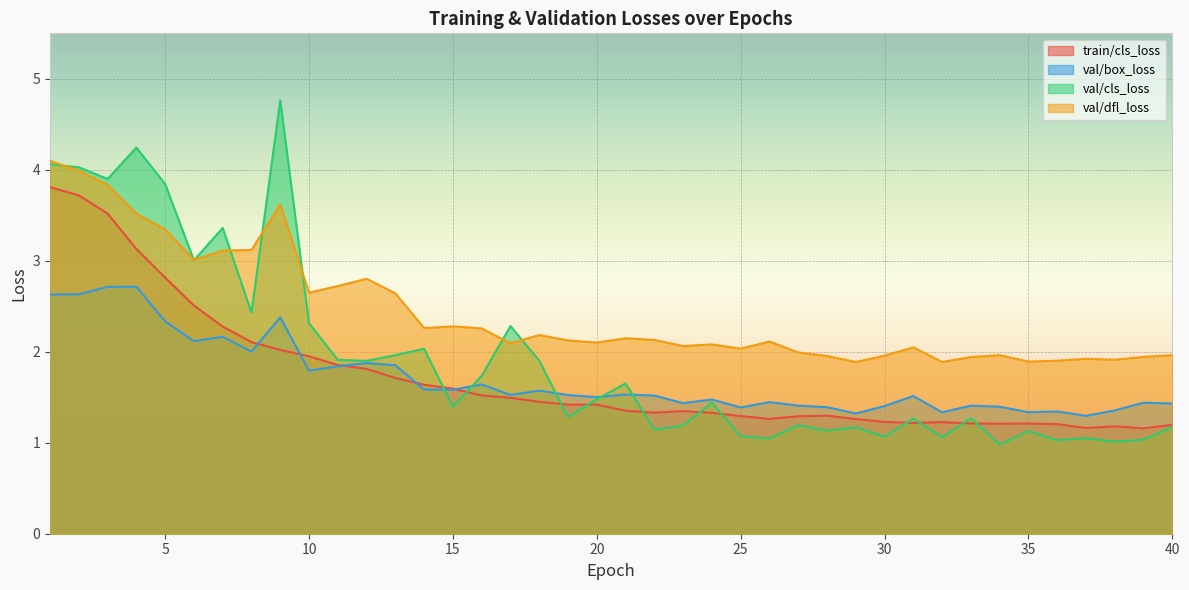

Reading right to left, extract all data points from this chart.

train/cls_loss: 40=1.2	39=1.2	38=1.2	37=1.2	36=1.2	35=1.2	34=1.2	33=1.2	32=1.2	31=1.2	30=1.2	29=1.3	28=1.3	27=1.3	26=1.3	25=1.3	24=1.3	23=1.3	22=1.3	21=1.4	20=1.4	19=1.4	18=1.4	17=1.5	16=1.5	15=1.6	14=1.6	13=1.7	12=1.8	11=1.9	10=2.0	9=2.0	8=2.1	7=2.3	6=2.5	5=2.8	4=3.1	3=3.5	2=3.7	1=3.8
val/box_loss: 40=1.4	39=1.4	38=1.4	37=1.3	36=1.3	35=1.3	34=1.4	33=1.4	32=1.3	31=1.5	30=1.4	29=1.3	28=1.4	27=1.4	26=1.4	25=1.4	24=1.5	23=1.4	22=1.5	21=1.5	20=1.5	19=1.5	18=1.6	17=1.5	16=1.6	15=1.6	14=1.6	13=1.9	12=1.9	11=1.8	10=1.8	9=2.4	8=2.0	7=2.2	6=2.1	5=2.3	4=2.7	3=2.7	2=2.6	1=2.6
val/cls_loss: 40=1.2	39=1.0	38=1.0	37=1.0	36=1.0	35=1.1	34=1.0	33=1.3	32=1.1	31=1.3	30=1.1	29=1.2	28=1.1	27=1.2	26=1.0	25=1.1	24=1.4	23=1.2	22=1.1	21=1.7	20=1.5	19=1.3	18=1.9	17=2.3	16=1.7	15=1.4	14=2.0	13=2.0	12=1.9	11=1.9	10=2.3	9=4.8	8=2.4	7=3.4	6=3.0	5=3.8	4=4.2	3=3.9	2=4.0	1=4.1
val/dfl_loss: 40=2.0	39=1.9	38=1.9	37=1.9	36=1.9	35=1.9	34=2.0	33=1.9	32=1.9	31=2.0	30=2.0	29=1.9	28=2.0	27=2.0	26=2.1	25=2.0	24=2.1	23=2.1	22=2.1	21=2.1	20=2.1	19=2.1	18=2.2	17=2.1	16=2.3	15=2.3	14=2.3	13=2.6	12=2.8	11=2.7	10=2.6	9=3.6	8=3.1	7=3.1	6=3.0	5=3.3	4=3.5	3=3.8	2=4.0	1=4.1